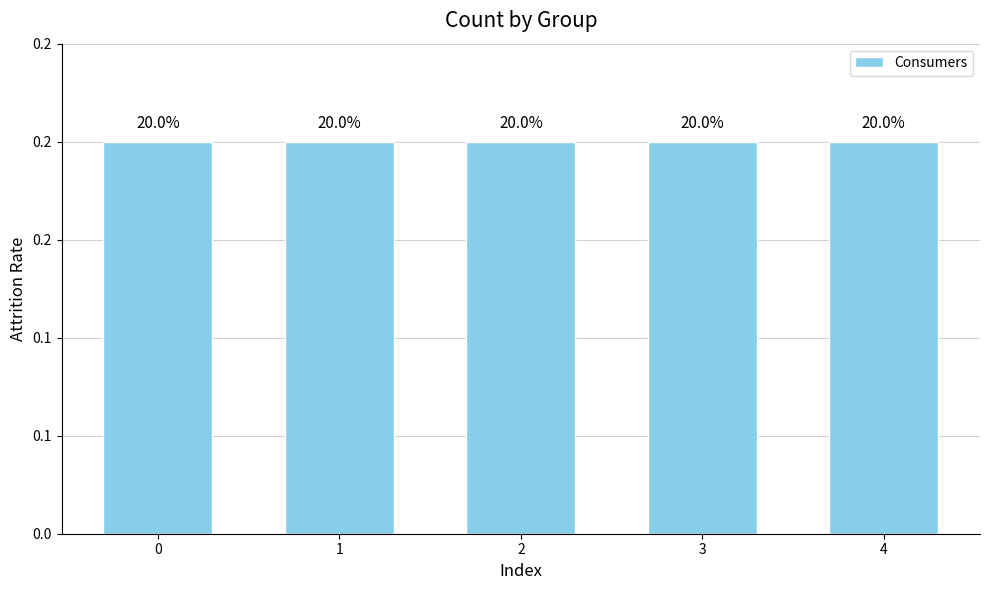

Which series has the widest spread of values?

Consumers